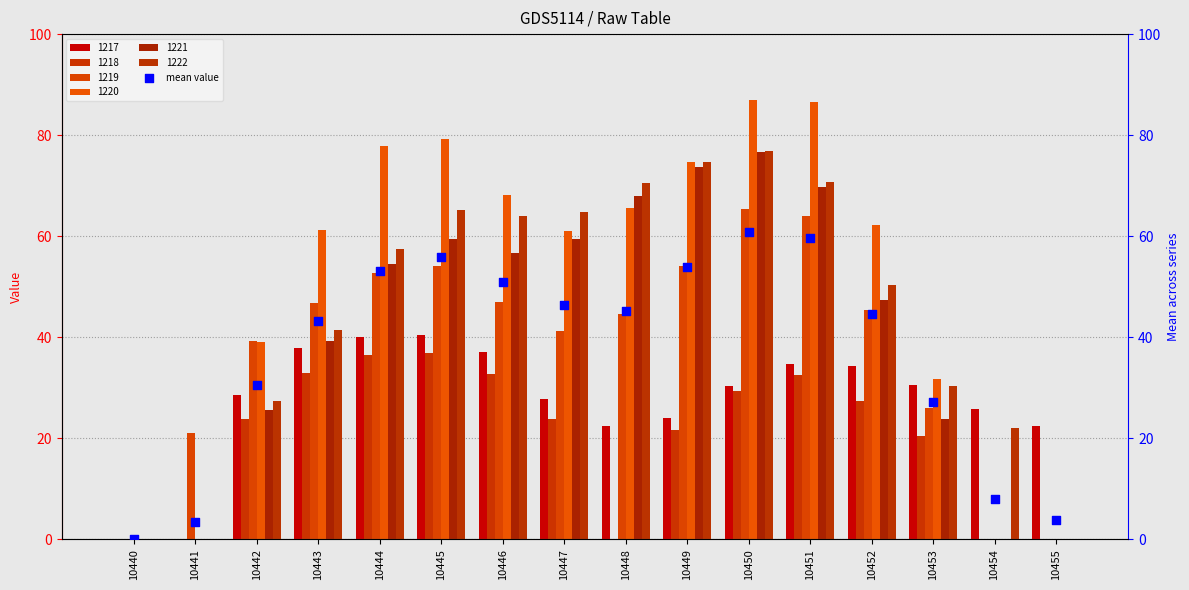

What is the change in value from 10441 to 10452?

+41.0